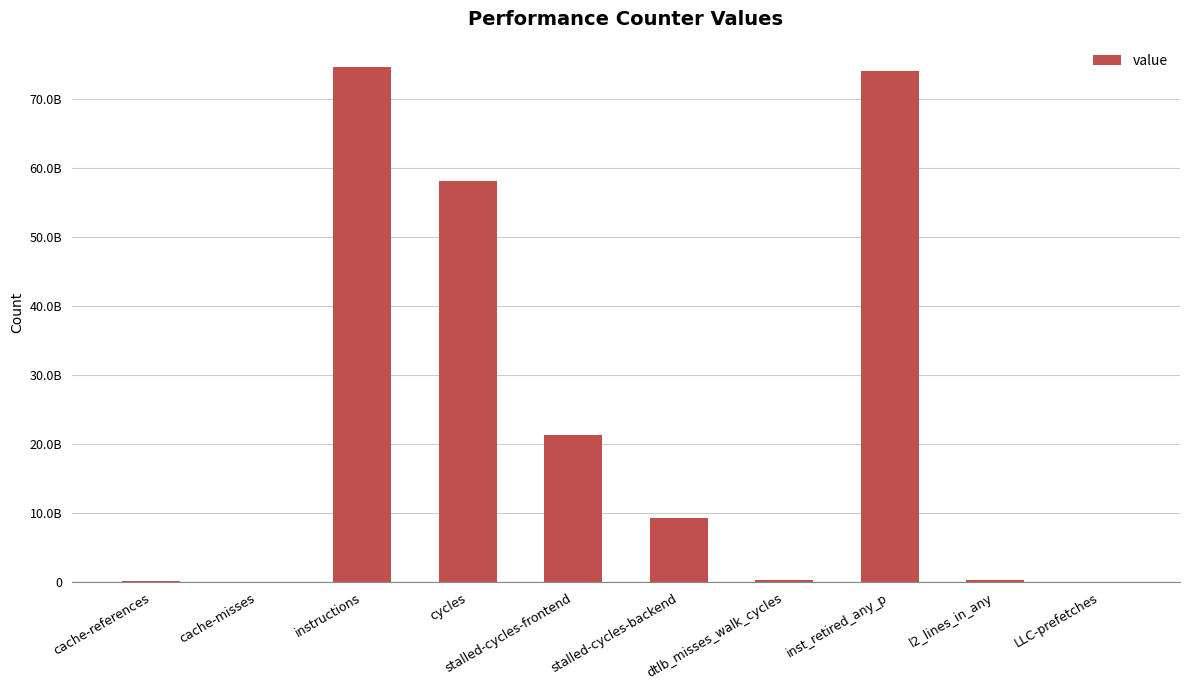

Reading left to right, extract all data points from this chart.

cache-references=203601716	cache-misses=13027010	instructions=74551371364	cycles=58119855484	stalled-cycles-frontend=21360907925	stalled-cycles-backend=9312876011	dtlb_misses_walk_cycles=316534718	inst_retired_any_p=74088185523	l2_lines_in_any=254739016	LLC-prefetches=39689998